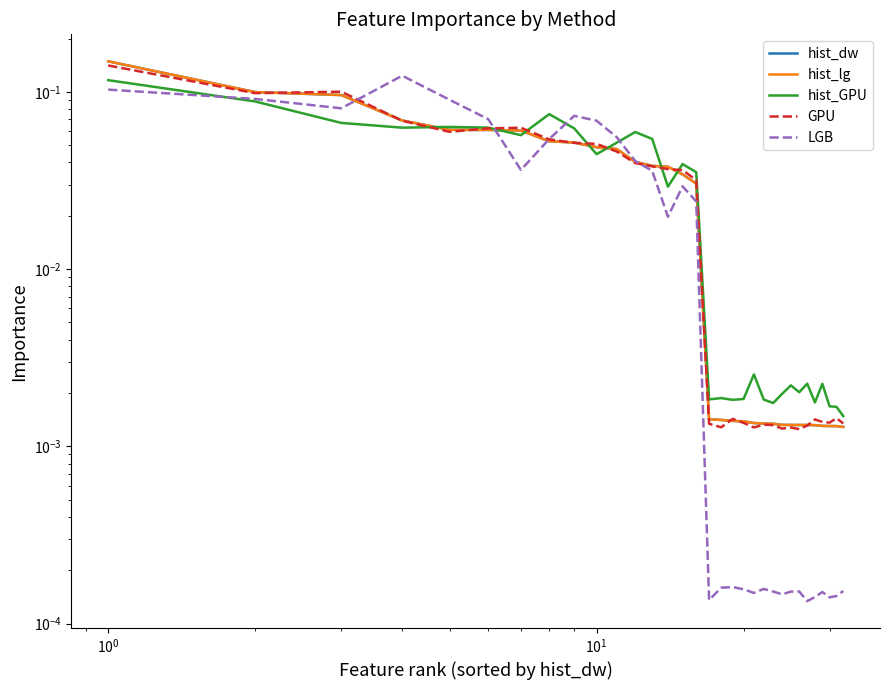

What is the label of the 3rd point from the left?

$\mathdefault{10^{0}}$